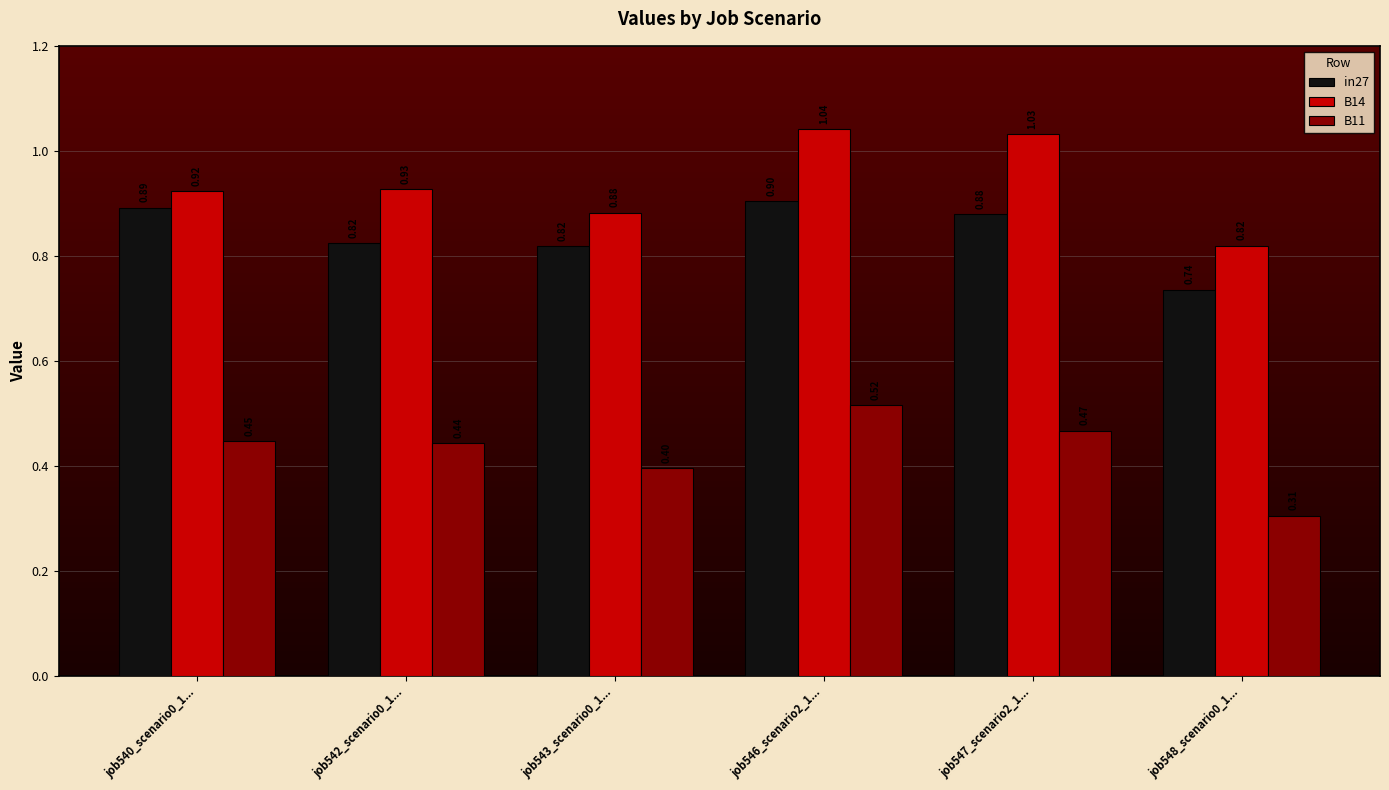

The value of B11 at job540_scenario0_1... is 0.4. True or false?

True